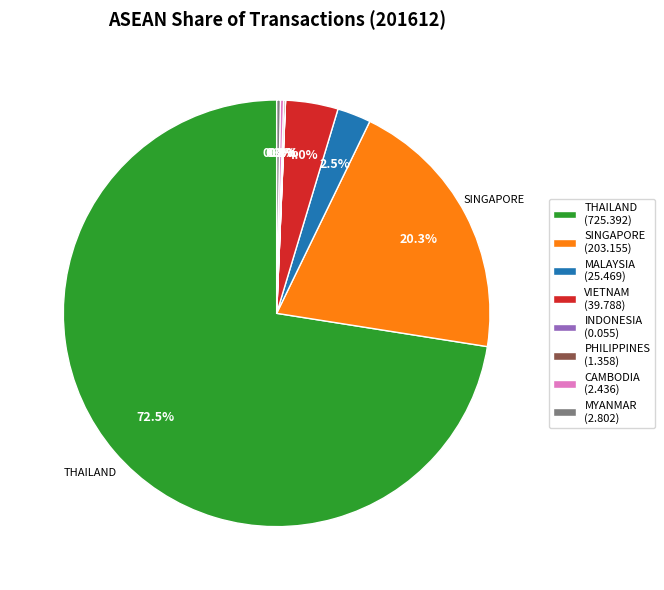

Does any single category account for the majority?

Yes